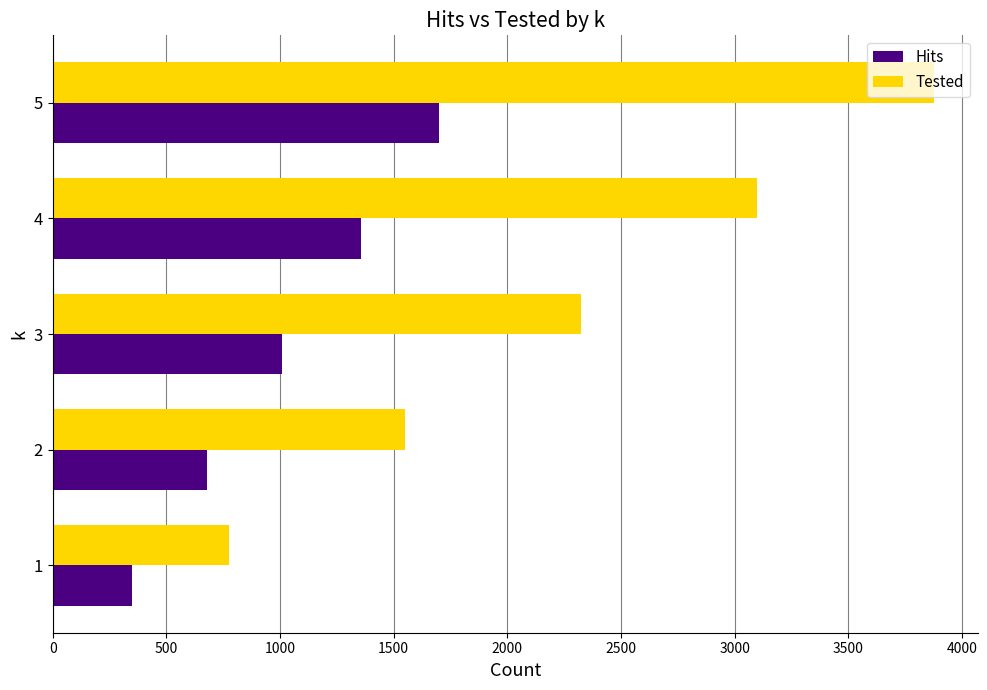

What is the difference between the Tested values at 3 and 5?

1550